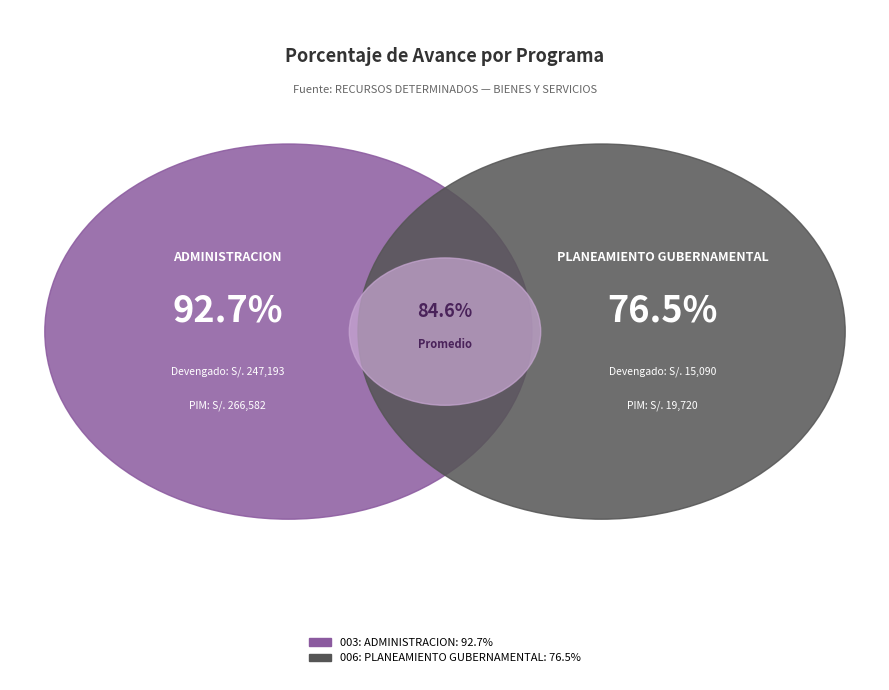

The 003: ADMINISTRACION slice represents 69% of the pie. True or false?

False